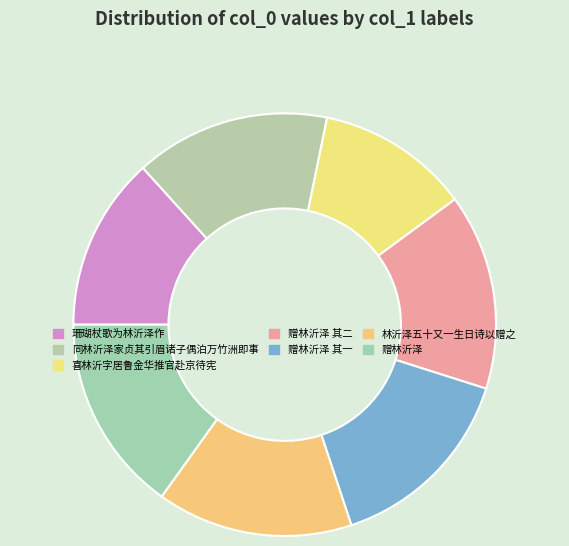

How many segments does this pie chart have?

7